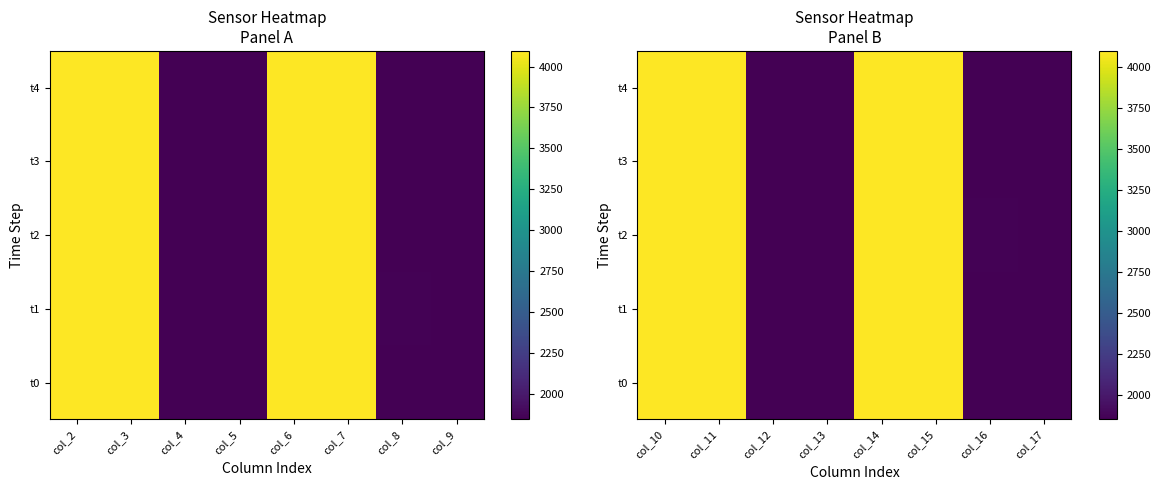

Read the t4 value at col_17, to the nearest 10.

1860